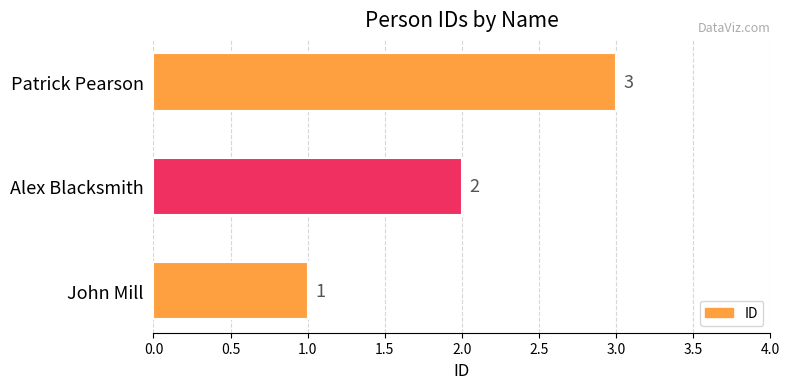

What is the sum of all values?

6